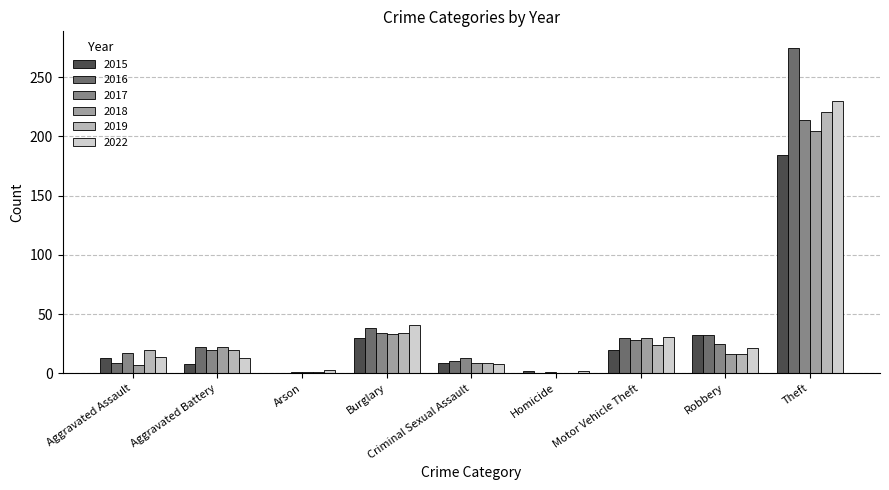

What is the average value of the 2016 series?

46